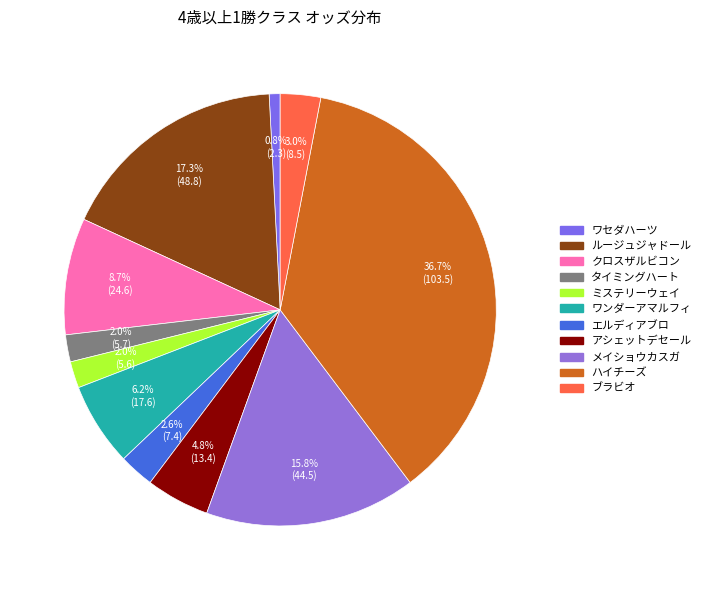

The タイミングハート slice represents 2% of the pie. True or false?

True